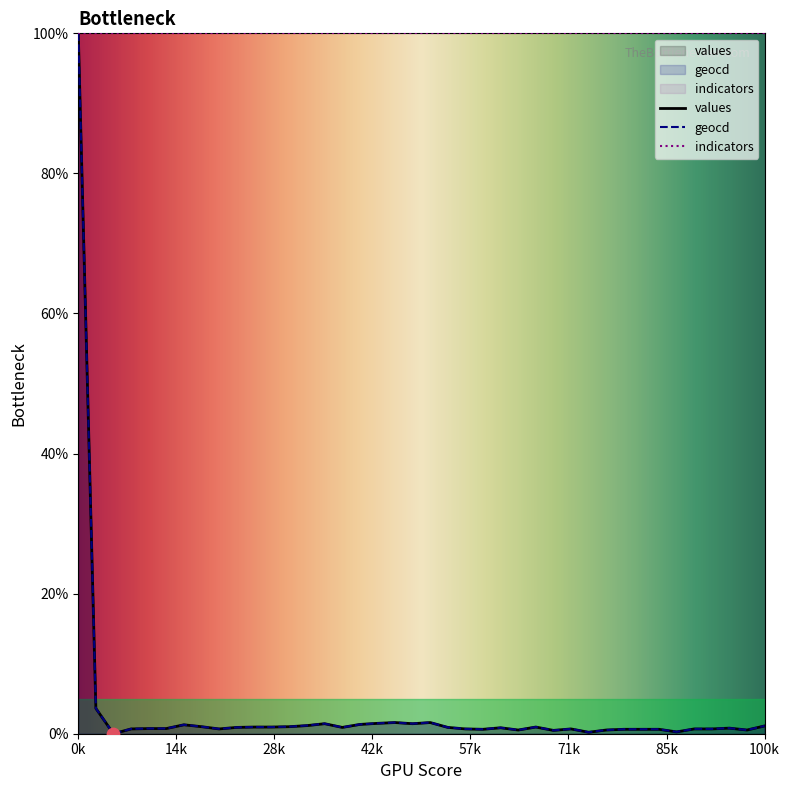

What are all the series names shown in the legend?

values, geocd